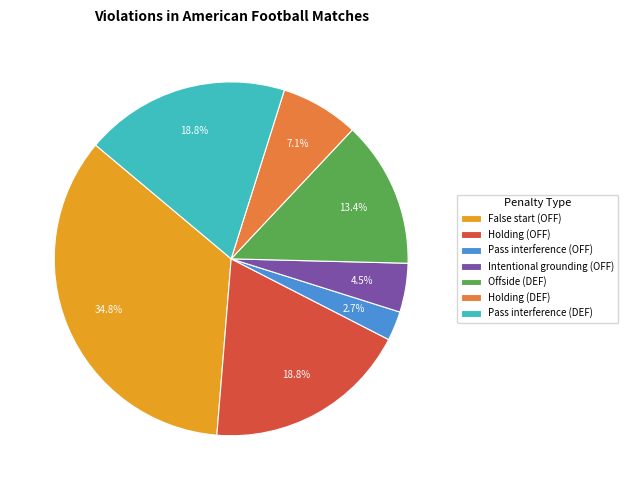

Between Pass interference (DEF) and Pass interference (OFF), which is larger?

Pass interference (DEF)